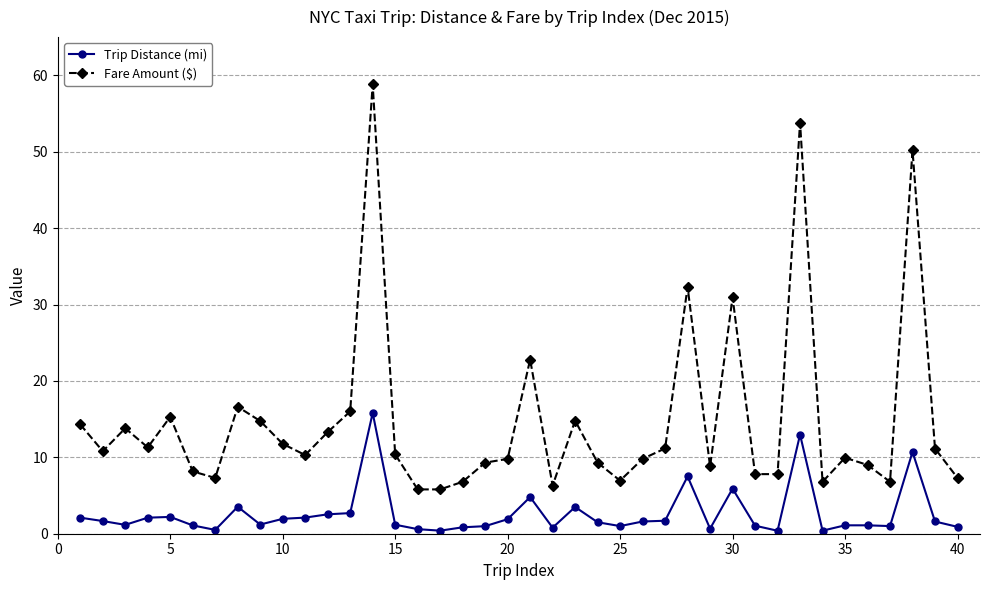

What is the difference between the second highest and second lowest values in the Fare Amount ($) series?

48.0